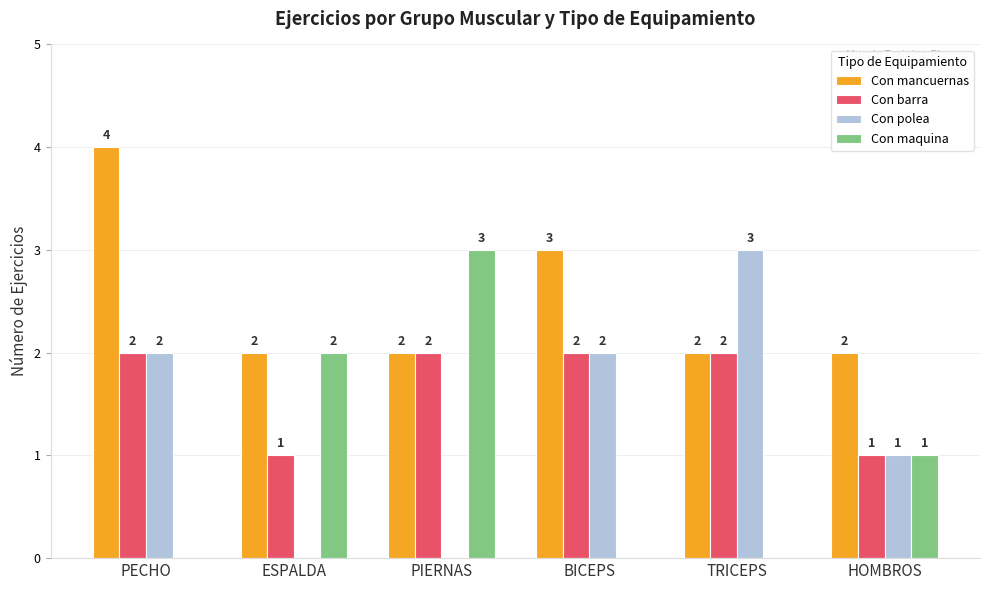

What is the maximum value shown in the chart?

4